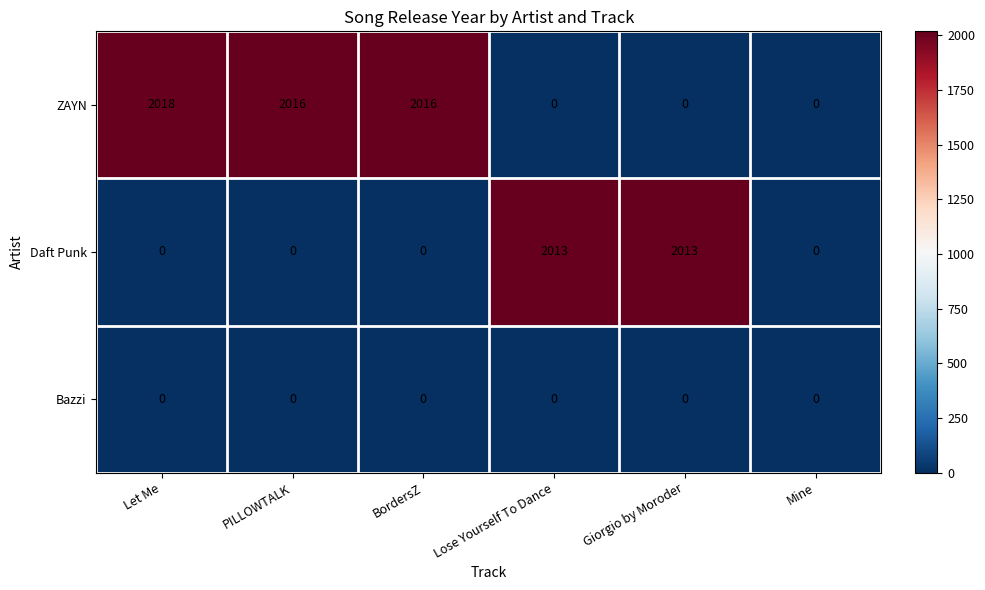

Rank the series by their maximum value, from lowest to highest.

Bazzi, Daft Punk, ZAYN